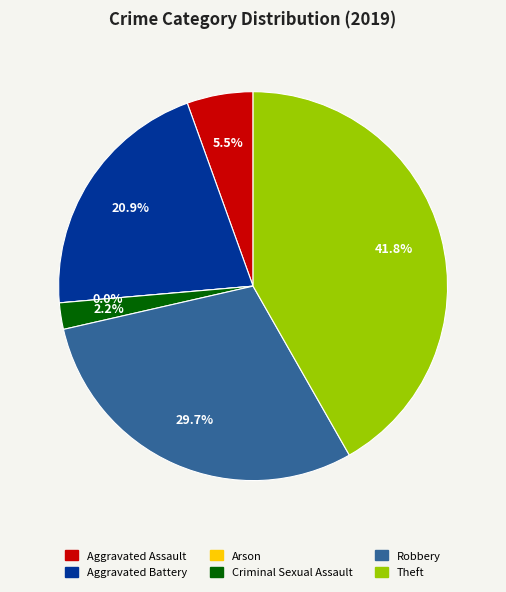

To the nearest percent, what portion does Aggravated Battery represent?

21%